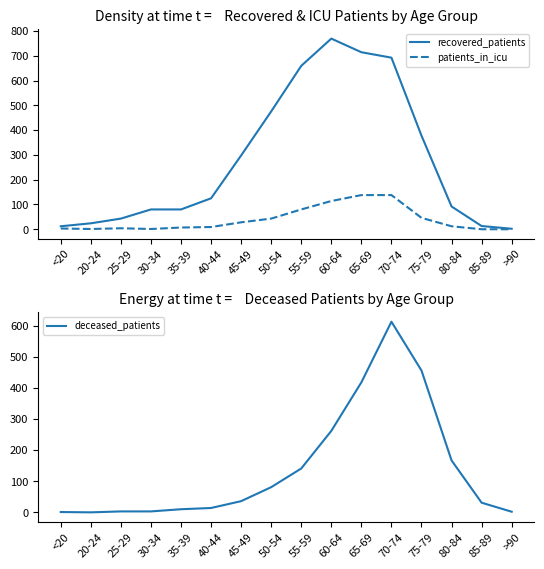

What is the difference between the highest and lowest values at 40-44?

116